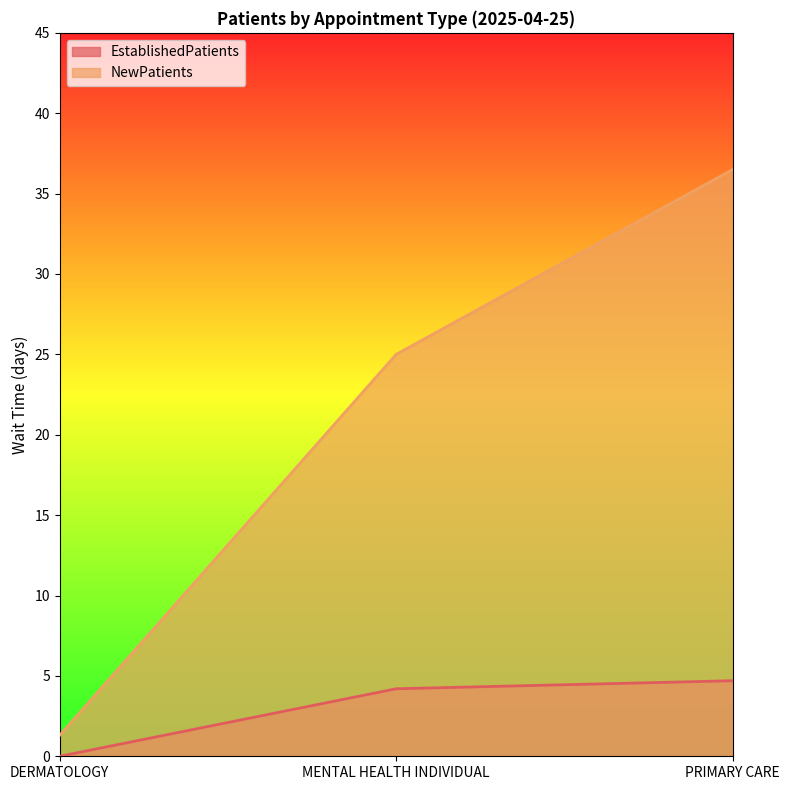

Reading left to right, what are all the values shown in this chart?

EstablishedPatients: DERMATOLOGY=0.0	MENTAL HEALTH INDIVIDUAL=4.2	PRIMARY CARE=4.7
NewPatients: DERMATOLOGY=1.3	MENTAL HEALTH INDIVIDUAL=25.0	PRIMARY CARE=36.5